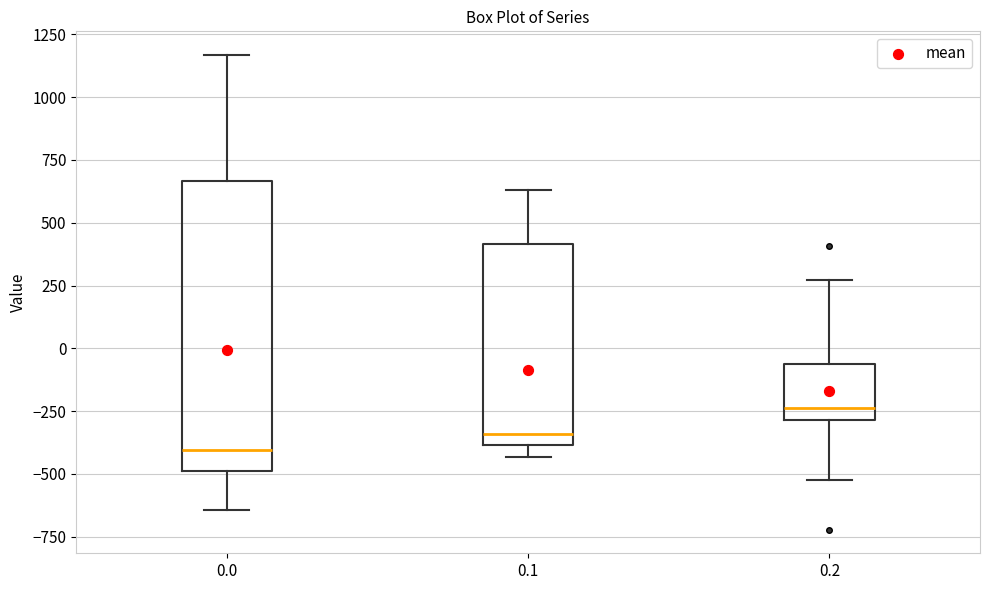

Where is the upper edge of the box at x = 0.0 on the y-axis? The values are not printed on the chart, so give them approximately, as read against the axis.

650